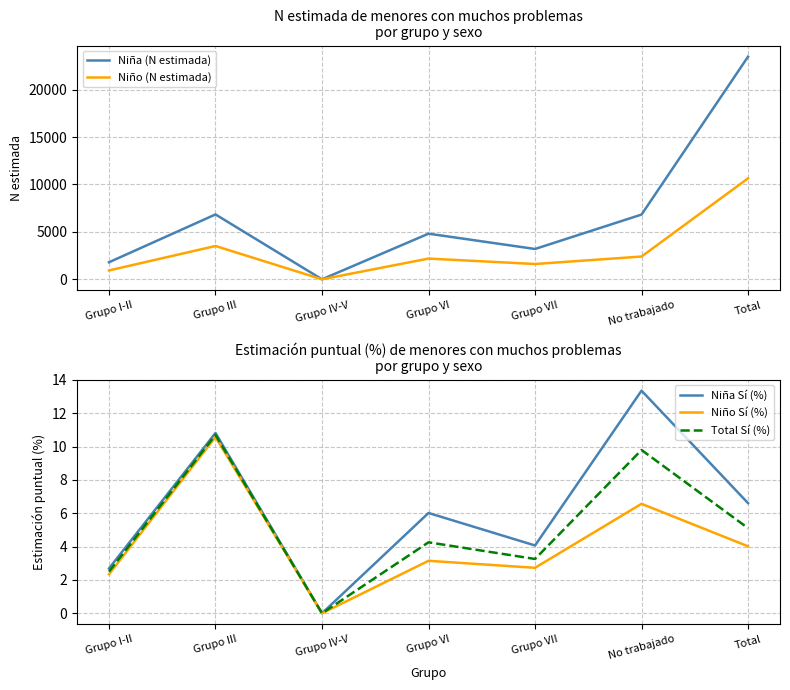

Between Grupo III and Total, which series saw the biggest shift?

Niña (N estimada)